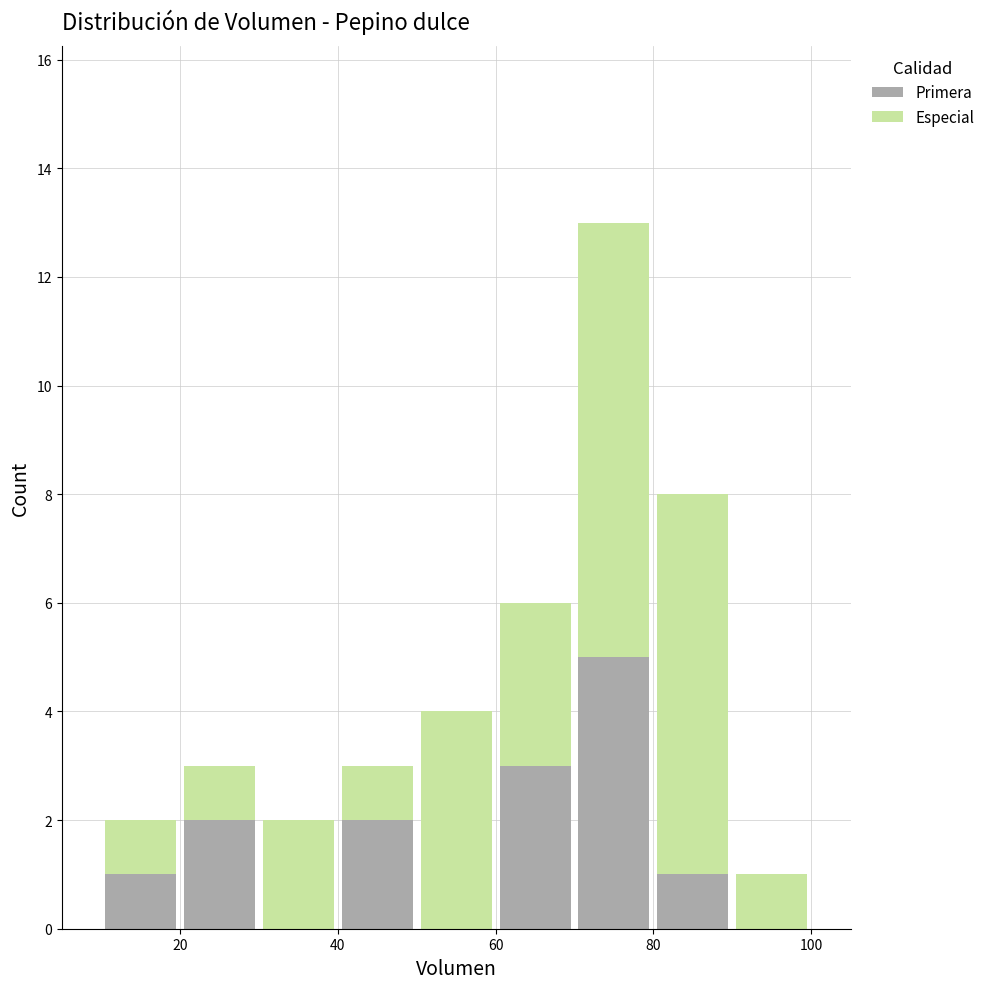

Which range on the x-axis has the tallest stacked bar (by total height)?

70 to 80